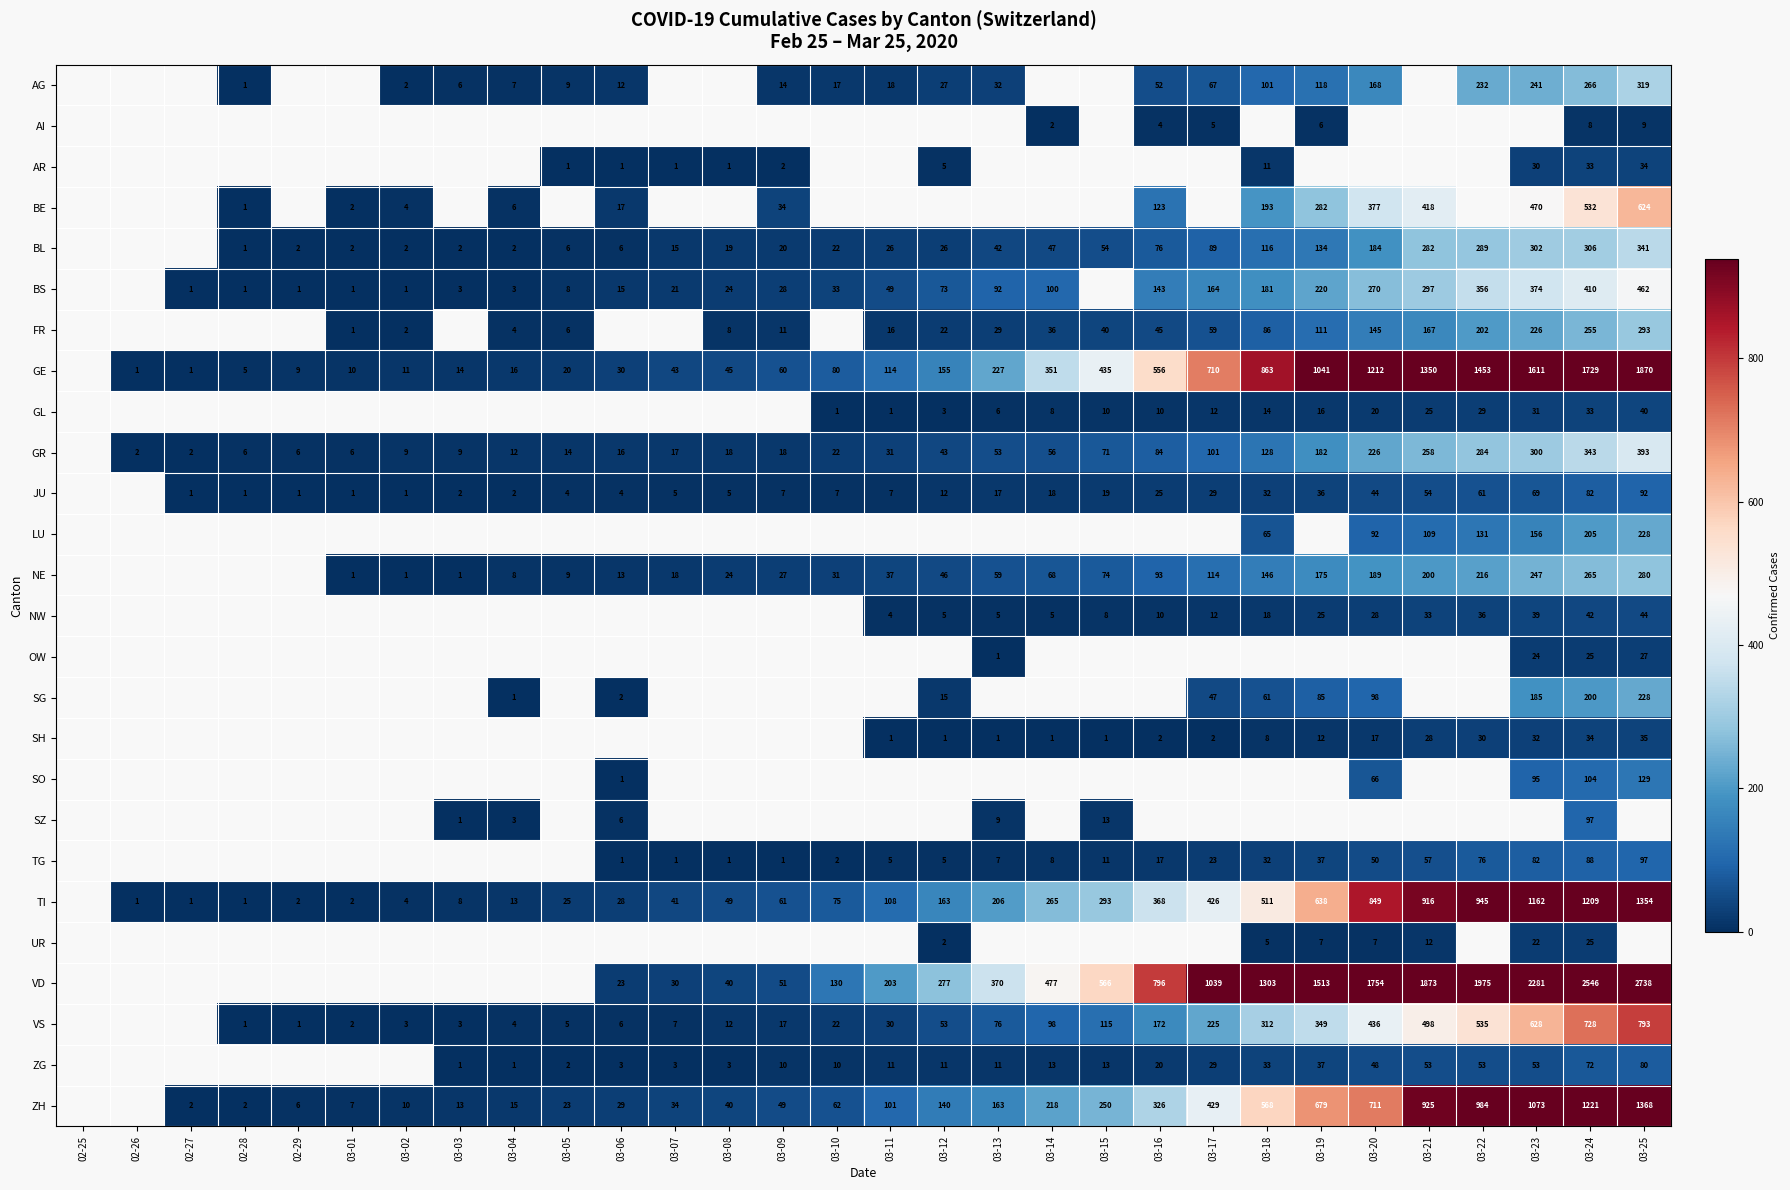

Is the value of LU at 03-21 greater than the value of TG at 03-17?

Yes